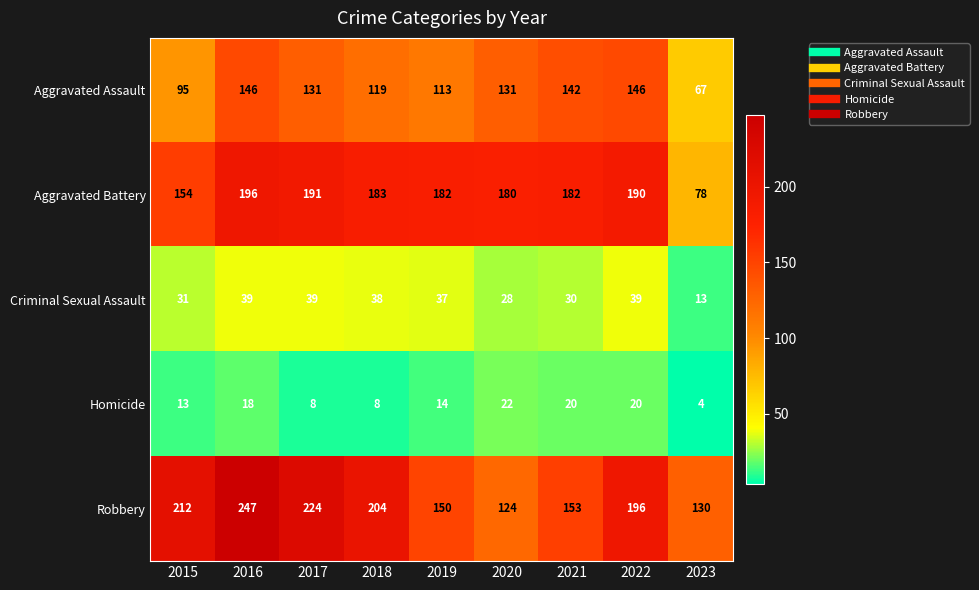

At which category is the sum across all series the highest?

2016